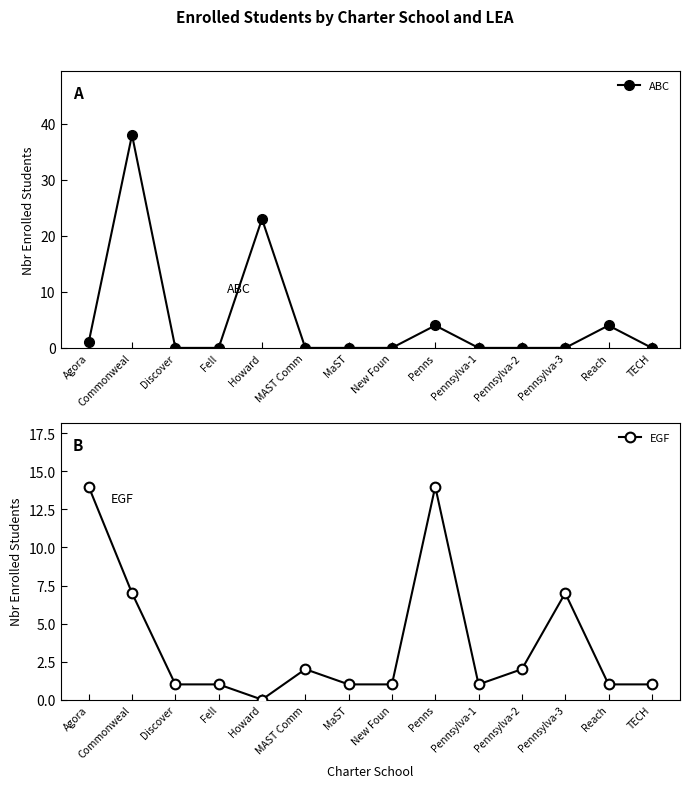

At how many categories does at least one series exceed 23?

1